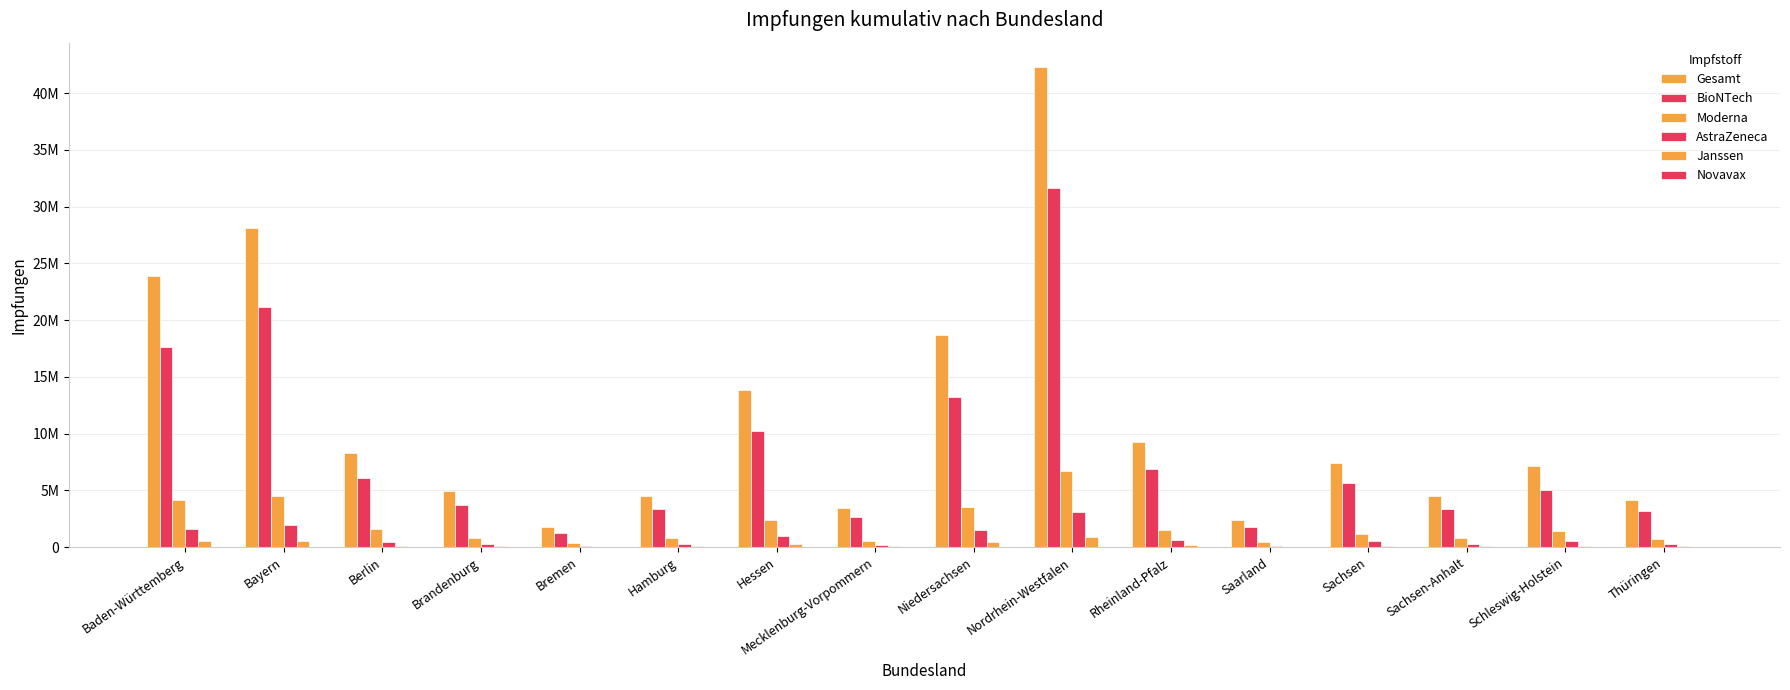

True or false: Gesamt has a value of 1371994 at Mecklenburg-Vorpommern.

False